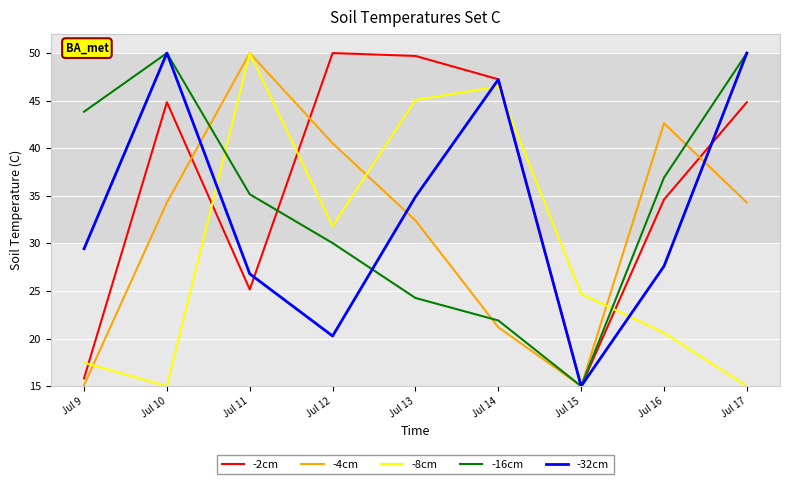

Is this an area chart (filled region under the line)?

No